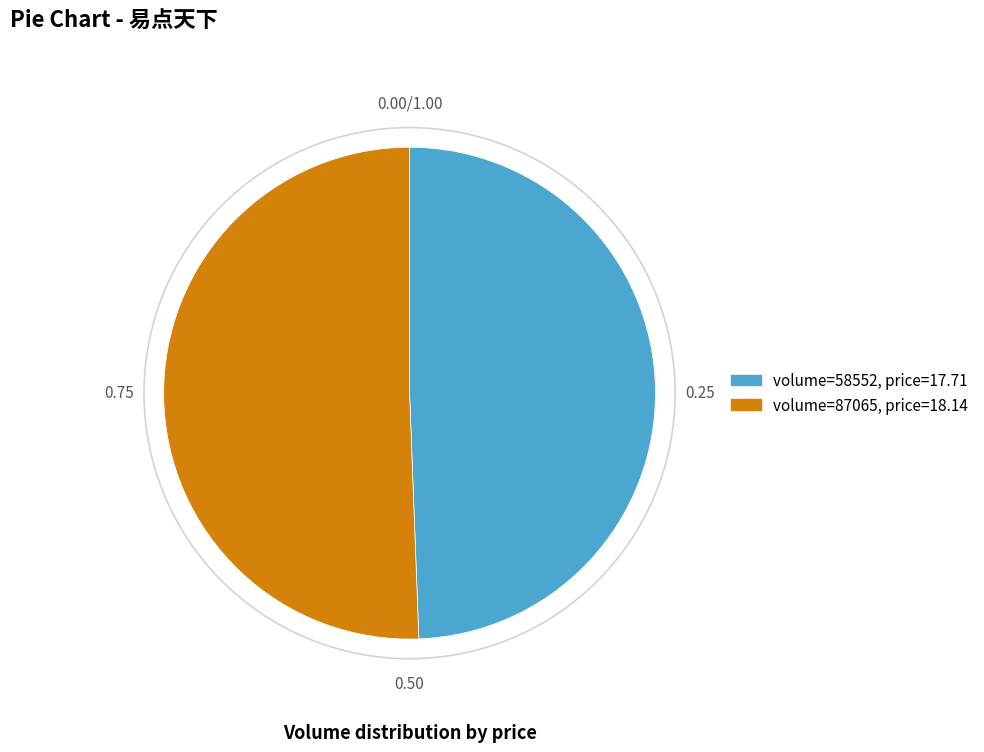

Is there any slice that represents more than half of the pie?

Yes